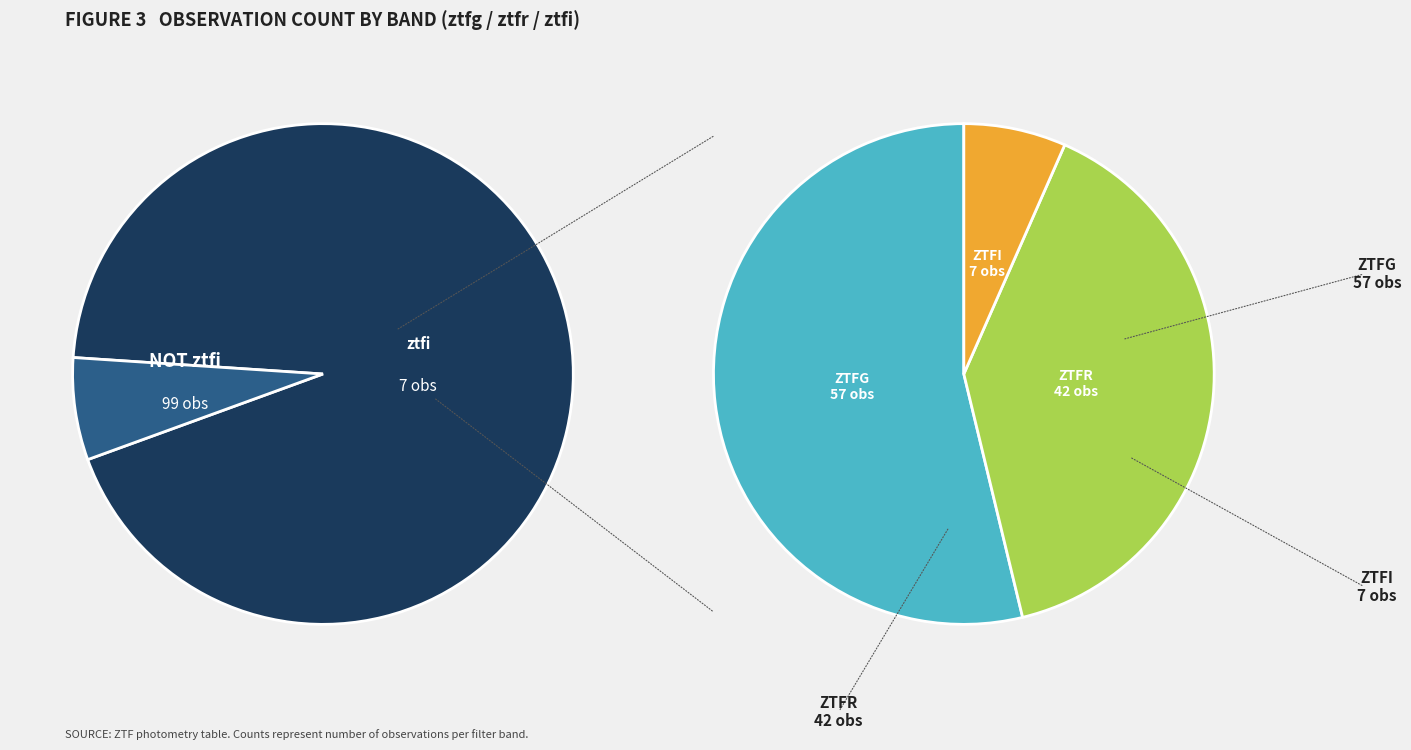

Do ztfr and ztfi together represent more than half of the pie?

No